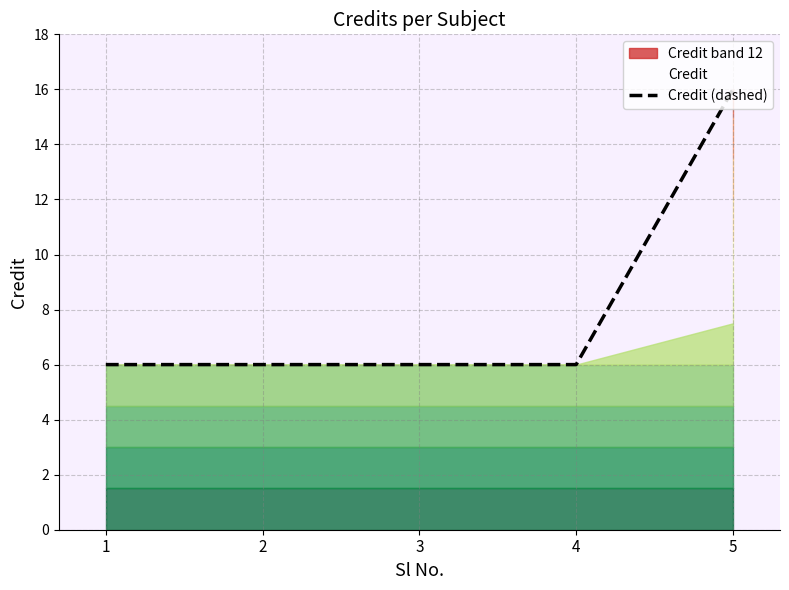

True or false: there are more than 0 points higher than both neighbors.

False